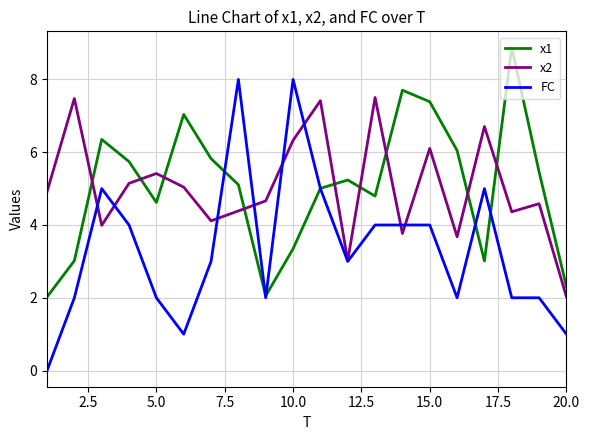

Which series has the largest range (max minus min)?

FC